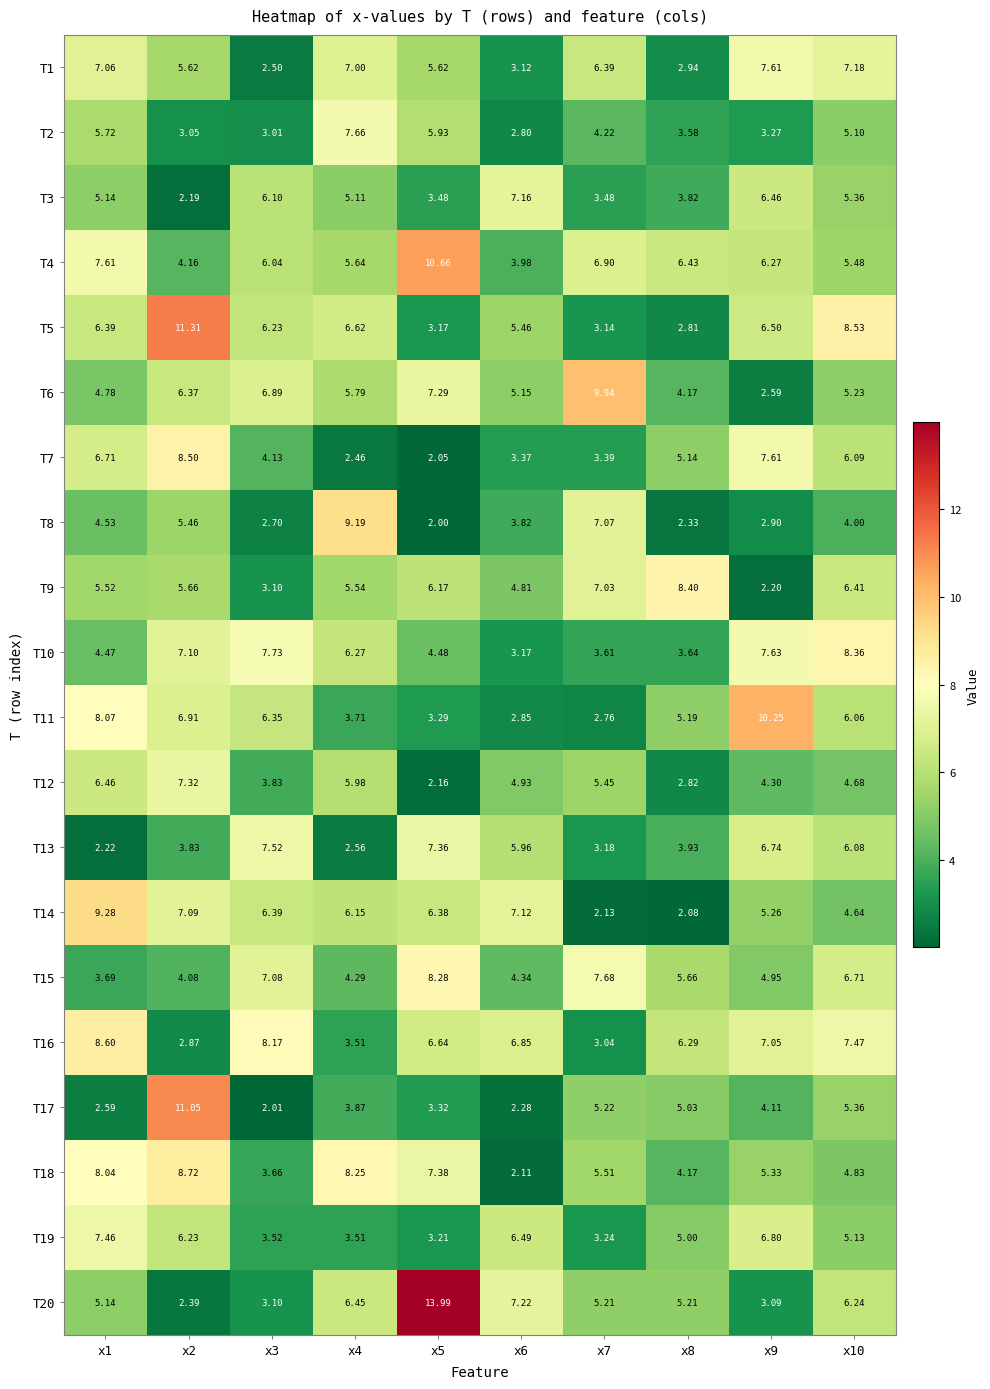

Reading left to right, list all the values displayed in this chart.

T1: x1=7.1	x2=5.6	x3=2.5	x4=7.0	x5=5.6	x6=3.1	x7=6.4	x8=2.9	x9=7.6	x10=7.2
T2: x1=5.7	x2=3.0	x3=3.0	x4=7.7	x5=5.9	x6=2.8	x7=4.2	x8=3.6	x9=3.3	x10=5.1
T3: x1=5.1	x2=2.2	x3=6.1	x4=5.1	x5=3.5	x6=7.2	x7=3.5	x8=3.8	x9=6.5	x10=5.4
T4: x1=7.6	x2=4.2	x3=6.0	x4=5.6	x5=10.7	x6=4.0	x7=6.9	x8=6.4	x9=6.3	x10=5.5
T5: x1=6.4	x2=11.3	x3=6.2	x4=6.6	x5=3.2	x6=5.5	x7=3.1	x8=2.8	x9=6.5	x10=8.5
T6: x1=4.8	x2=6.4	x3=6.9	x4=5.8	x5=7.3	x6=5.2	x7=9.9	x8=4.2	x9=2.6	x10=5.2
T7: x1=6.7	x2=8.5	x3=4.1	x4=2.5	x5=2.0	x6=3.4	x7=3.4	x8=5.1	x9=7.6	x10=6.1
T8: x1=4.5	x2=5.5	x3=2.7	x4=9.2	x5=2.0	x6=3.8	x7=7.1	x8=2.3	x9=2.9	x10=4.0
T9: x1=5.5	x2=5.7	x3=3.1	x4=5.5	x5=6.2	x6=4.8	x7=7.0	x8=8.4	x9=2.2	x10=6.4
T10: x1=4.5	x2=7.1	x3=7.7	x4=6.3	x5=4.5	x6=3.2	x7=3.6	x8=3.6	x9=7.6	x10=8.4
T11: x1=8.1	x2=6.9	x3=6.3	x4=3.7	x5=3.3	x6=2.9	x7=2.8	x8=5.2	x9=10.2	x10=6.1
T12: x1=6.5	x2=7.3	x3=3.8	x4=6.0	x5=2.2	x6=4.9	x7=5.5	x8=2.8	x9=4.3	x10=4.7
T13: x1=2.2	x2=3.8	x3=7.5	x4=2.6	x5=7.4	x6=6.0	x7=3.2	x8=3.9	x9=6.7	x10=6.1
T14: x1=9.3	x2=7.1	x3=6.4	x4=6.2	x5=6.4	x6=7.1	x7=2.1	x8=2.1	x9=5.3	x10=4.6
T15: x1=3.7	x2=4.1	x3=7.1	x4=4.3	x5=8.3	x6=4.3	x7=7.7	x8=5.7	x9=5.0	x10=6.7
T16: x1=8.6	x2=2.9	x3=8.2	x4=3.5	x5=6.6	x6=6.8	x7=3.0	x8=6.3	x9=7.0	x10=7.5
T17: x1=2.6	x2=11.1	x3=2.0	x4=3.9	x5=3.3	x6=2.3	x7=5.2	x8=5.0	x9=4.1	x10=5.4
T18: x1=8.0	x2=8.7	x3=3.7	x4=8.2	x5=7.4	x6=2.1	x7=5.5	x8=4.2	x9=5.3	x10=4.8
T19: x1=7.5	x2=6.2	x3=3.5	x4=3.5	x5=3.2	x6=6.5	x7=3.2	x8=5.0	x9=6.8	x10=5.1
T20: x1=5.1	x2=2.4	x3=3.1	x4=6.5	x5=14.0	x6=7.2	x7=5.2	x8=5.2	x9=3.1	x10=6.2